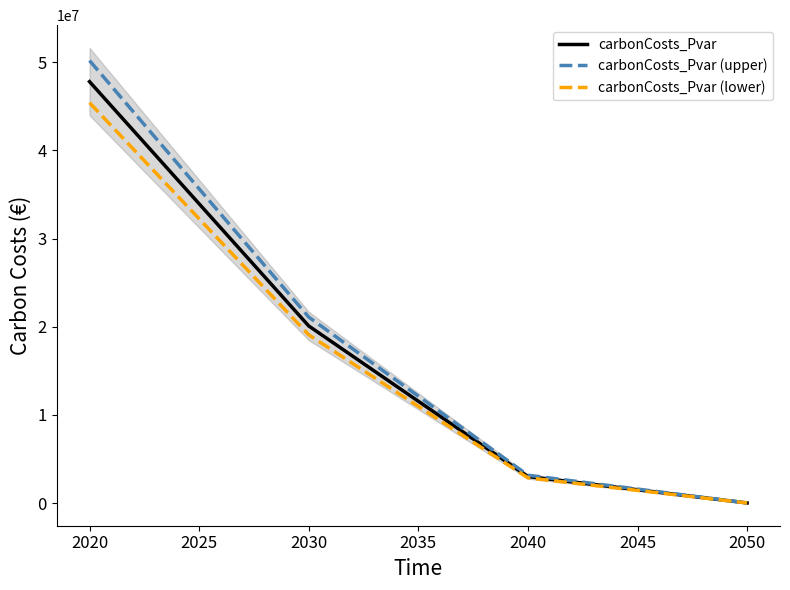

How many data points in carbonCosts_Pvar (lower) are above 19084922?

2